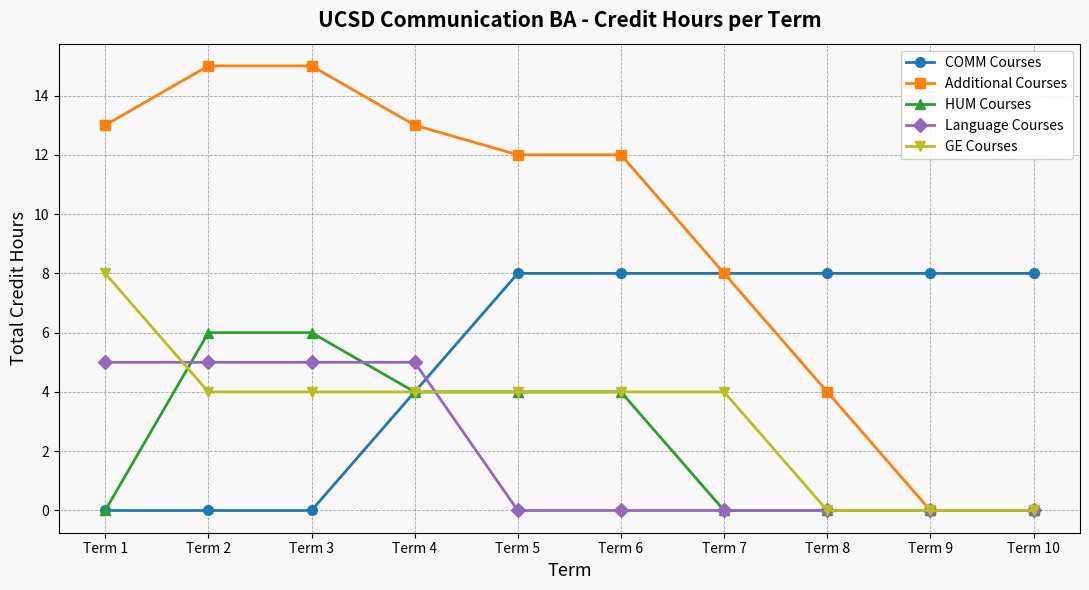

What is the spread (max minus min) of values at Term 7?

8